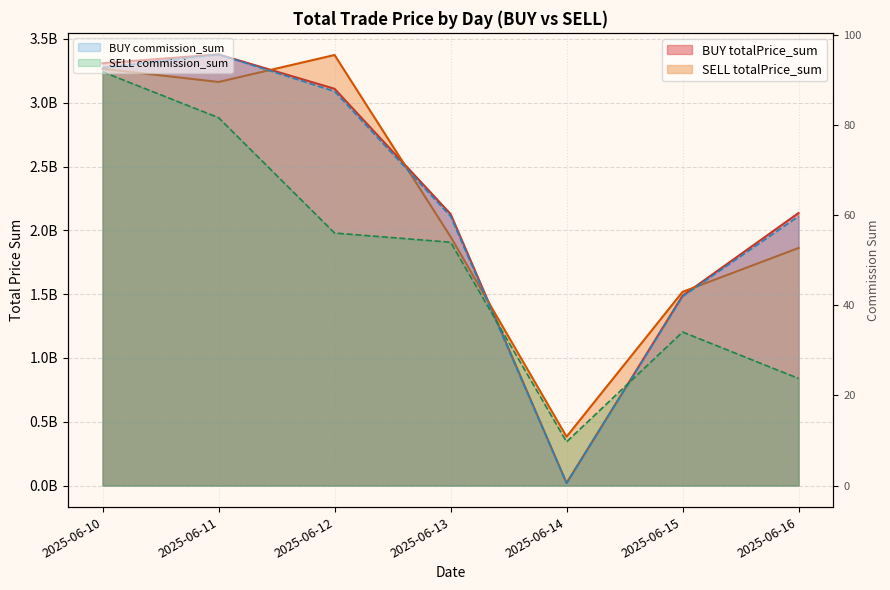

At which label does SELL totalPrice_sum reach its minimum?

2025-06-14